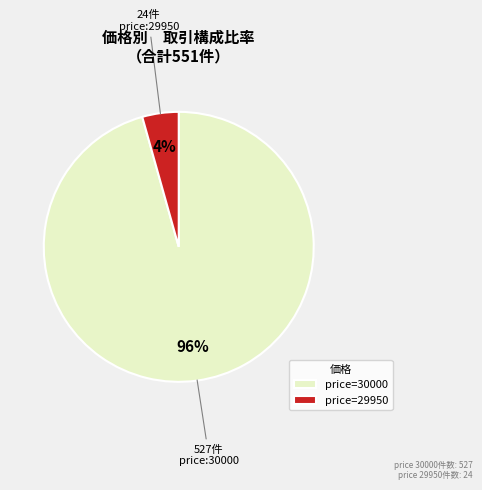

What percentage is the price=29950 slice, to the nearest percent?

4%